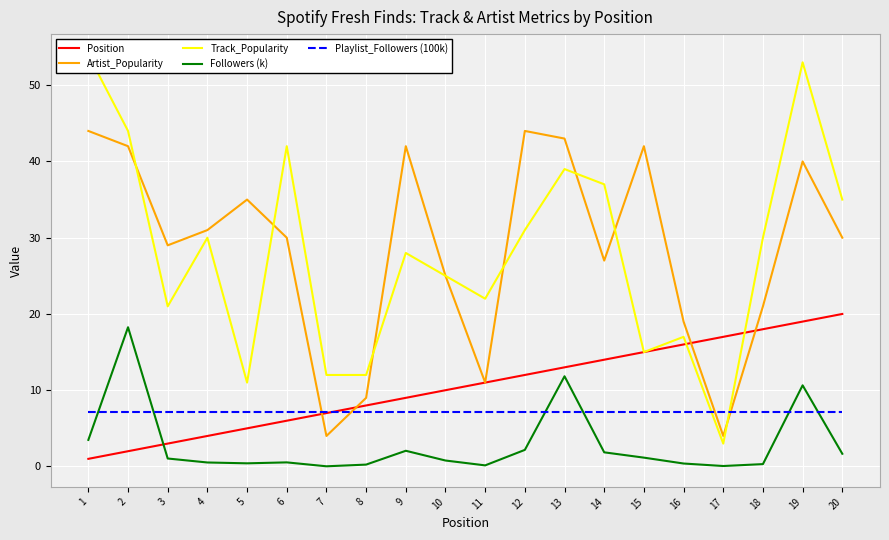

Rank the categories by Artist_Popularity value from highest to lowest.

1, 12, 13, 2, 9, 15, 19, 5, 4, 6, 20, 3, 14, 10, 18, 16, 11, 8, 7, 17